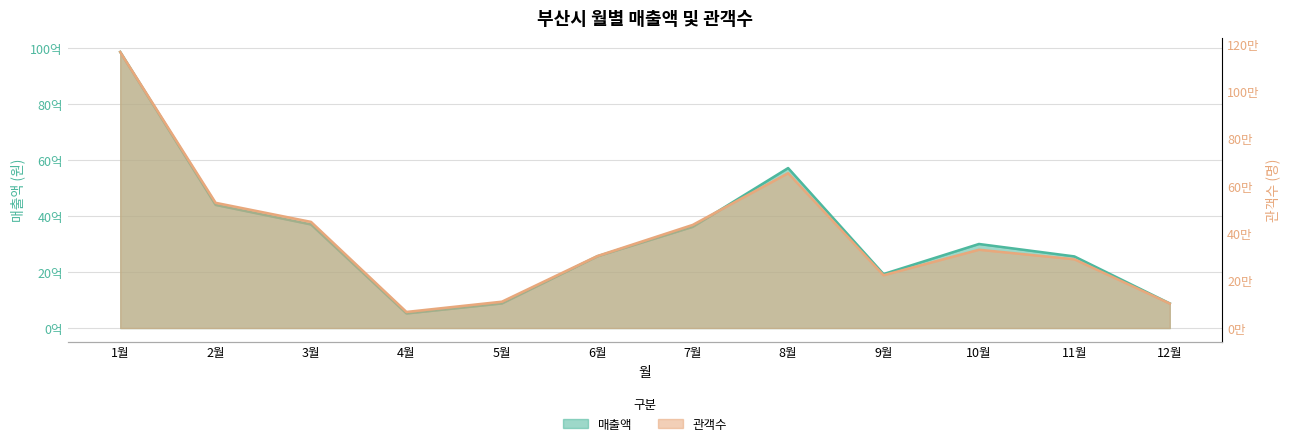

Where is the first local maximum for 매출액?

8월